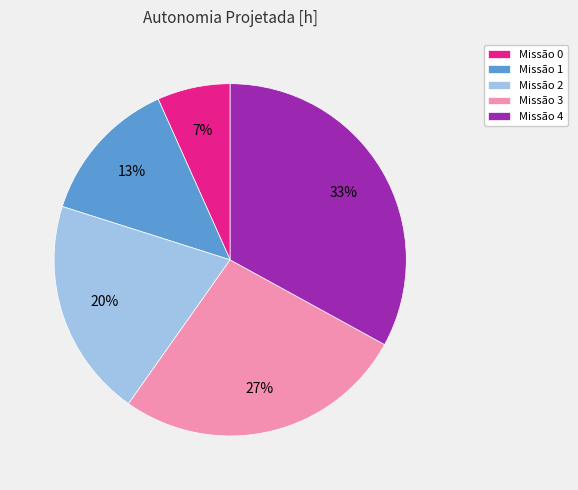

Is the sum of Missão 4 and Missão 3 greater than half?

Yes